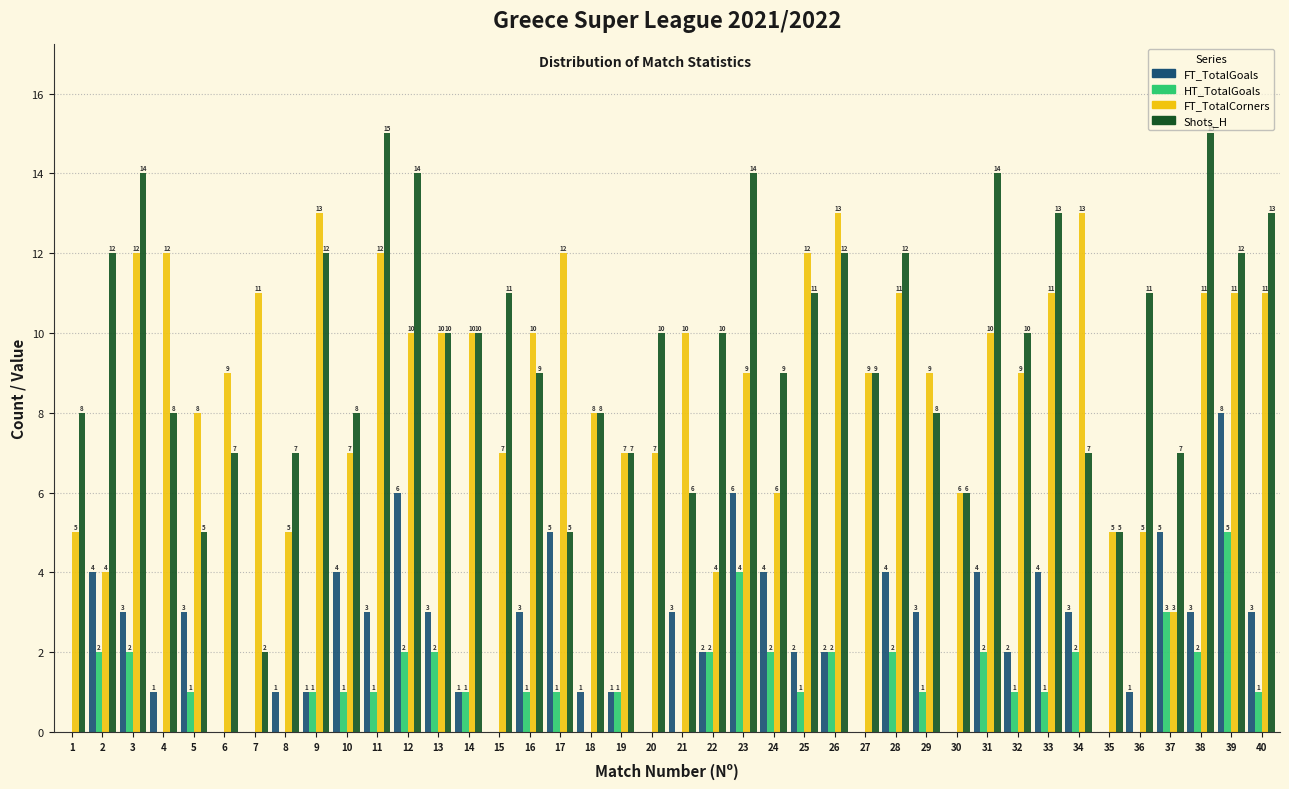

Reading left to right, extract all data points from this chart.

FT_TotalGoals: 1=0	2=4	3=3	4=1	5=3	6=0	7=0	8=1	9=1	10=4	11=3	12=6	13=3	14=1	15=0	16=3	17=5	18=1	19=1	20=0	21=3	22=2	23=6	24=4	25=2	26=2	27=0	28=4	29=3	30=0	31=4	32=2	33=4	34=3	35=0	36=1	37=5	38=3	39=8	40=3
HT_TotalGoals: 1=0	2=2	3=2	4=0	5=1	6=0	7=0	8=0	9=1	10=1	11=1	12=2	13=2	14=1	15=0	16=1	17=1	18=0	19=1	20=0	21=0	22=2	23=4	24=2	25=1	26=2	27=0	28=2	29=1	30=0	31=2	32=1	33=1	34=2	35=0	36=0	37=3	38=2	39=5	40=1
FT_TotalCorners: 1=5	2=4	3=12	4=12	5=8	6=9	7=11	8=5	9=13	10=7	11=12	12=10	13=10	14=10	15=7	16=10	17=12	18=8	19=7	20=7	21=10	22=4	23=9	24=6	25=12	26=13	27=9	28=11	29=9	30=6	31=10	32=9	33=11	34=13	35=5	36=5	37=3	38=11	39=11	40=11
Shots_H: 1=8	2=12	3=14	4=8	5=5	6=7	7=2	8=7	9=12	10=8	11=15	12=14	13=10	14=10	15=11	16=9	17=5	18=8	19=7	20=10	21=6	22=10	23=14	24=9	25=11	26=12	27=9	28=12	29=8	30=6	31=14	32=10	33=13	34=7	35=5	36=11	37=7	38=15	39=12	40=13